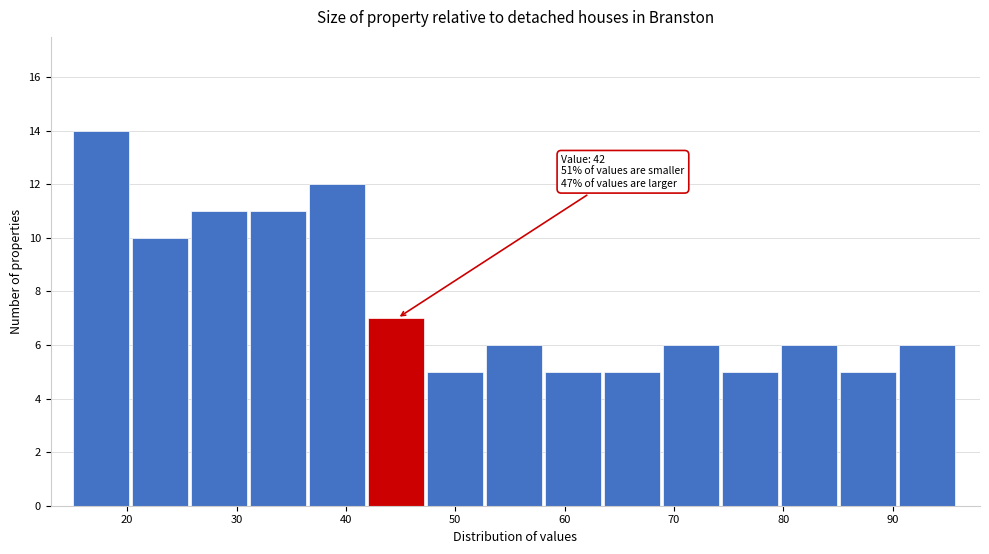

Over which range of the x-axis is the bar tallest?

15.0 to 20.4